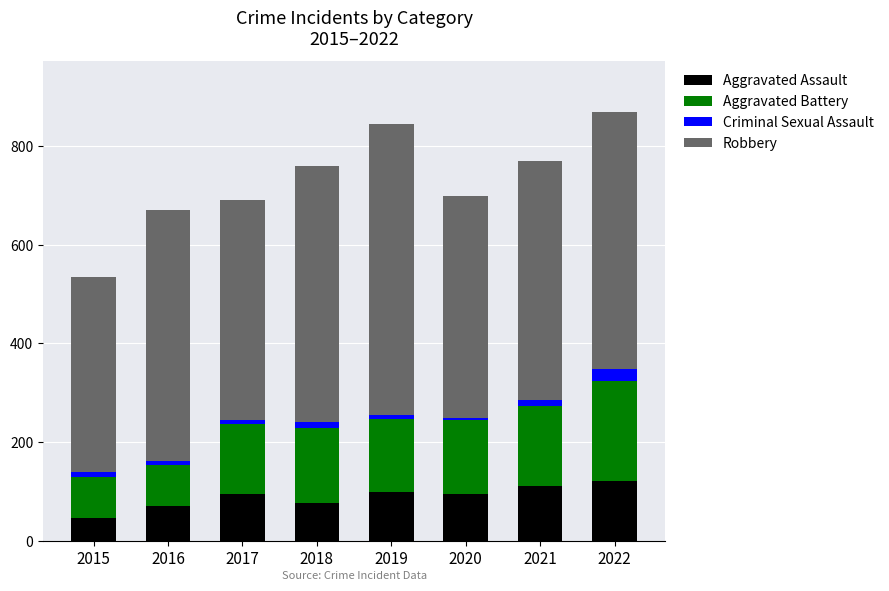

True or false: Aggravated Assault has a value of 71 at 2016.

True